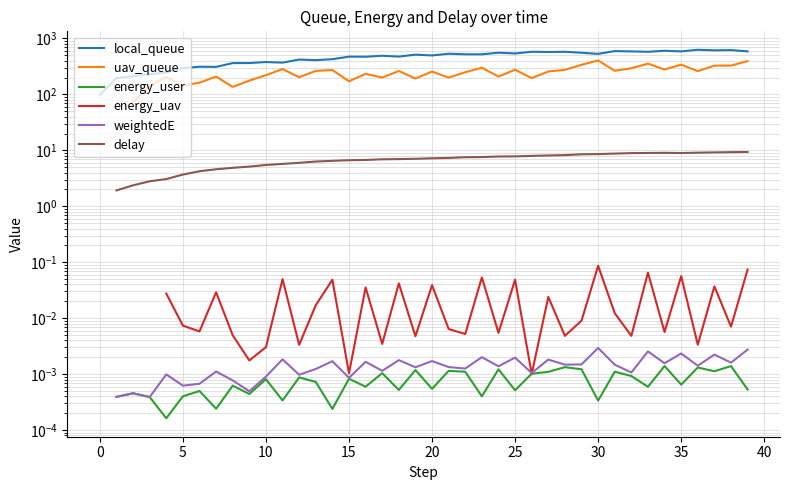

What is the average value of the local_queue series?

461.2